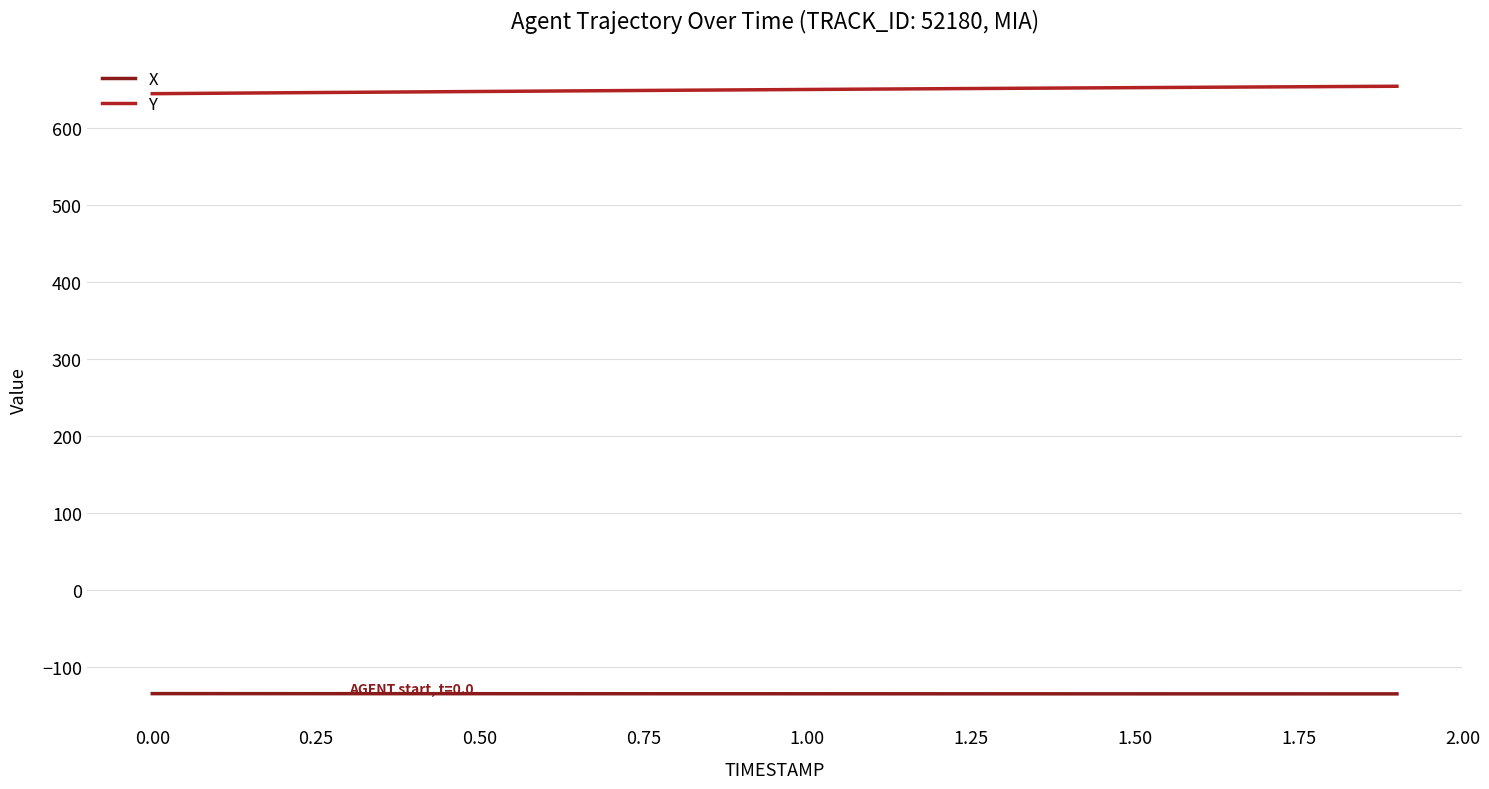

What is the difference between the second highest and second lowest values in the X series?

0.3